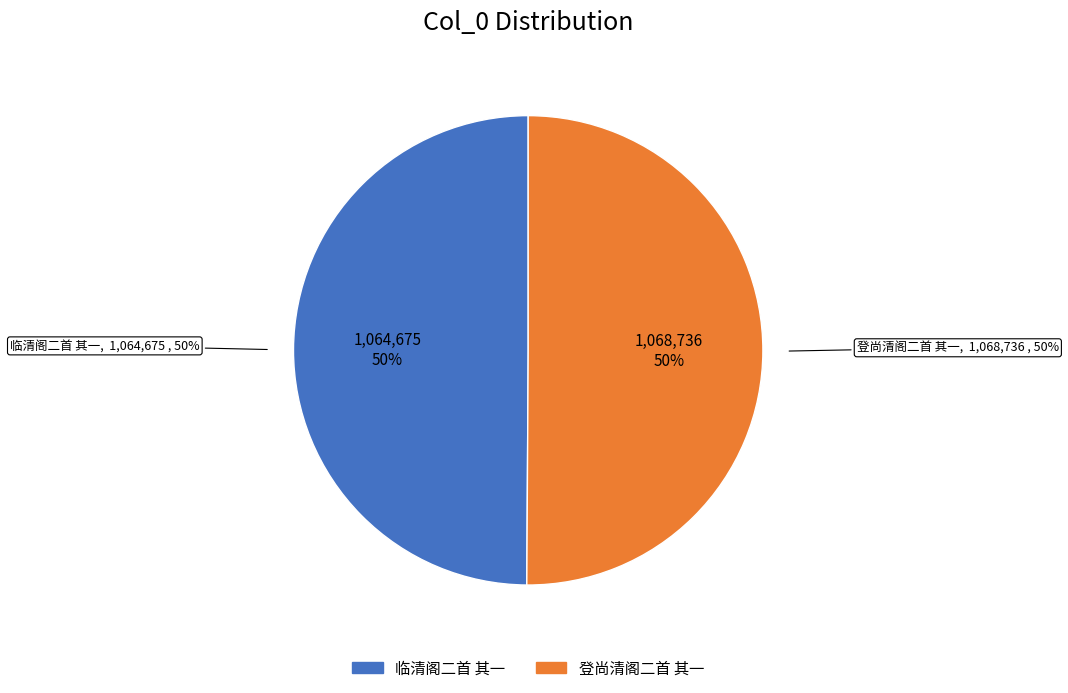

Does 登尚清阁二首 其一 account for over 50% of the chart?

Yes